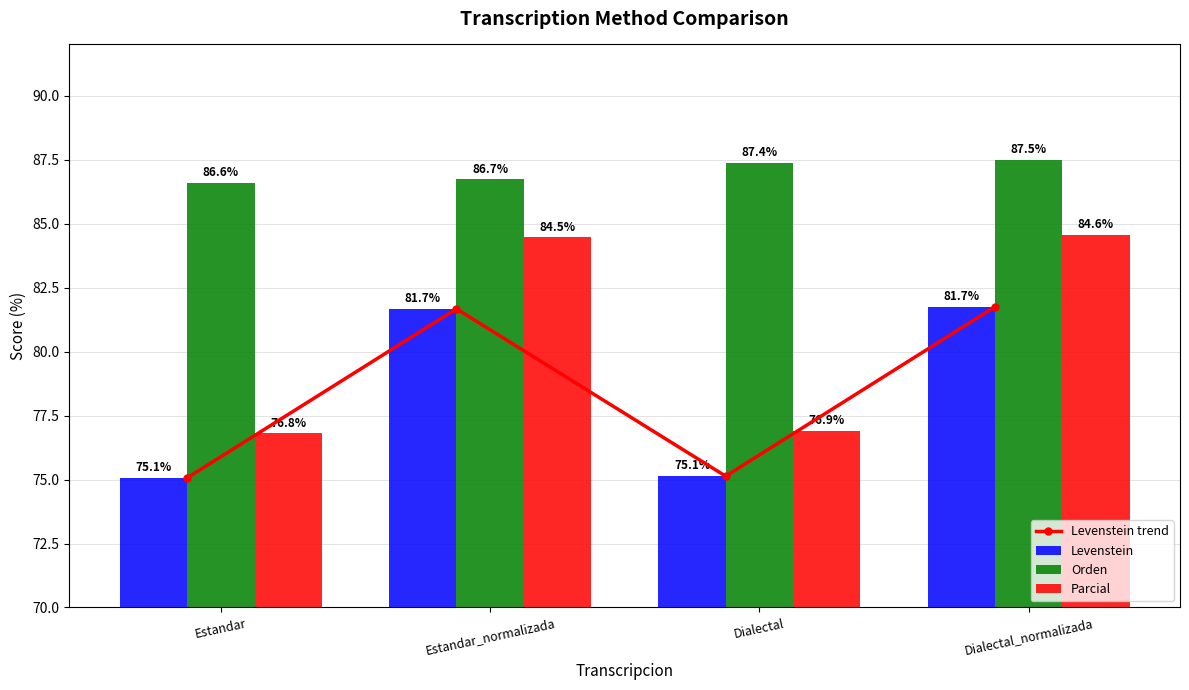

Reading left to right, extract all data points from this chart.

Levenstein trend: 75.1	81.7	75.1	81.7
Levenstein: 75.1	81.7	75.1	81.7
Orden: 86.6	86.7	87.4	87.5
Parcial: 76.8	84.5	76.9	84.6